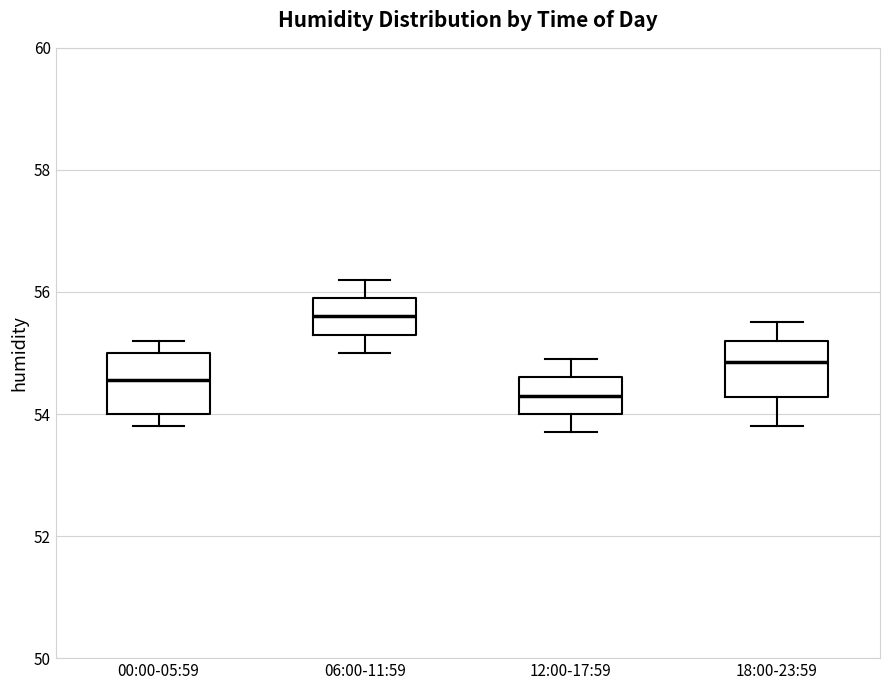

Which box has the lowest median line?

12:00-17:59